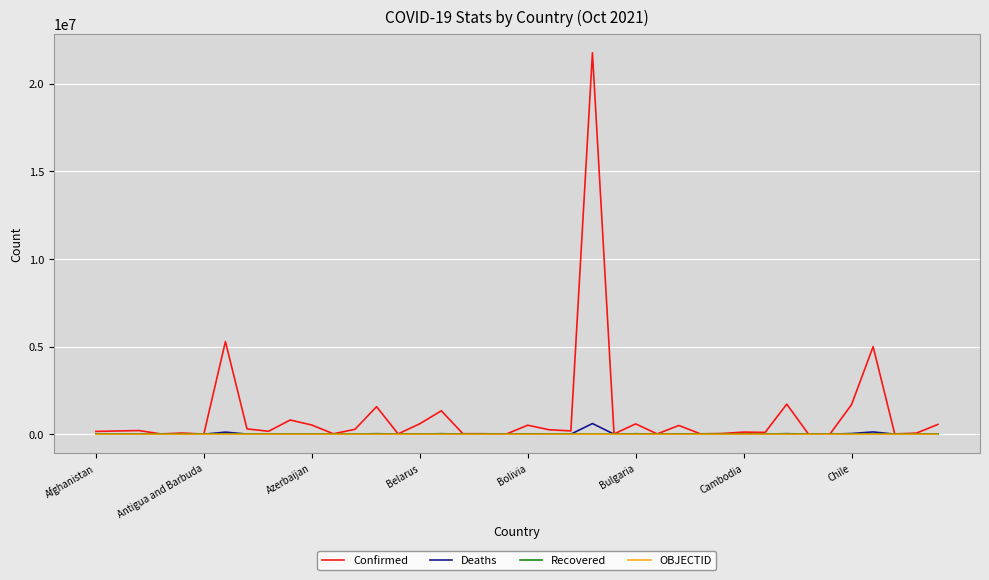

What is the greatest value displayed?

21766168